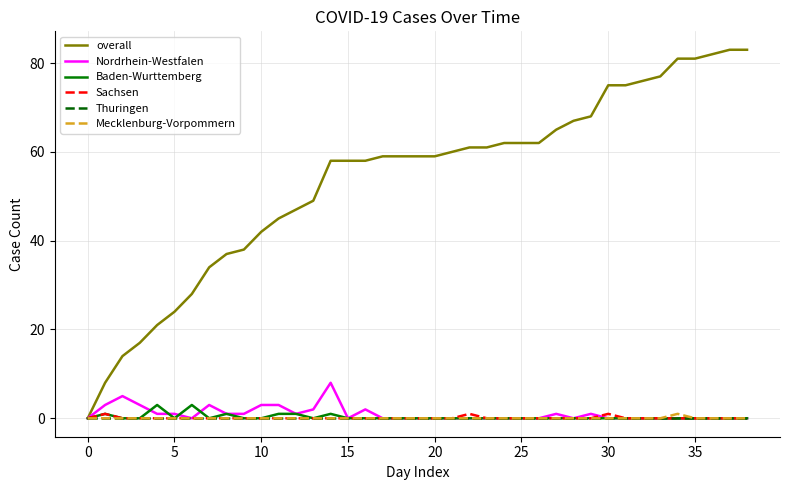

Which series has the largest range (max minus min)?

overall